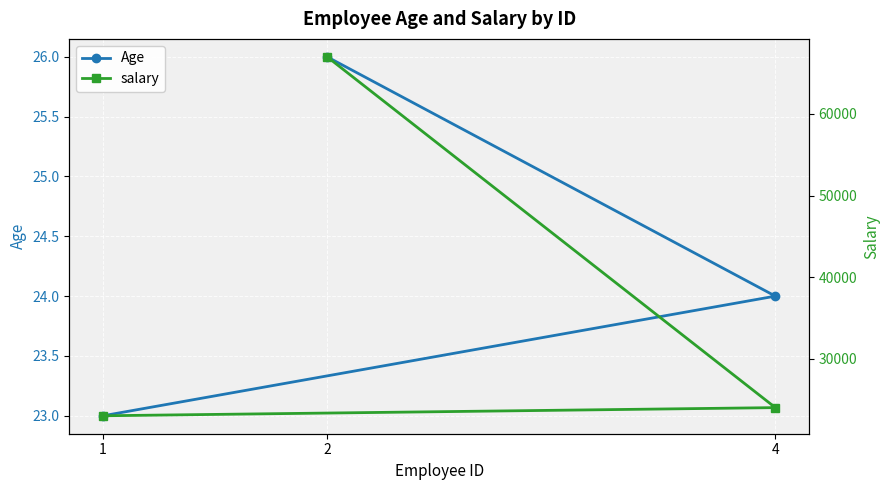

Which series has the widest spread of values?

salary